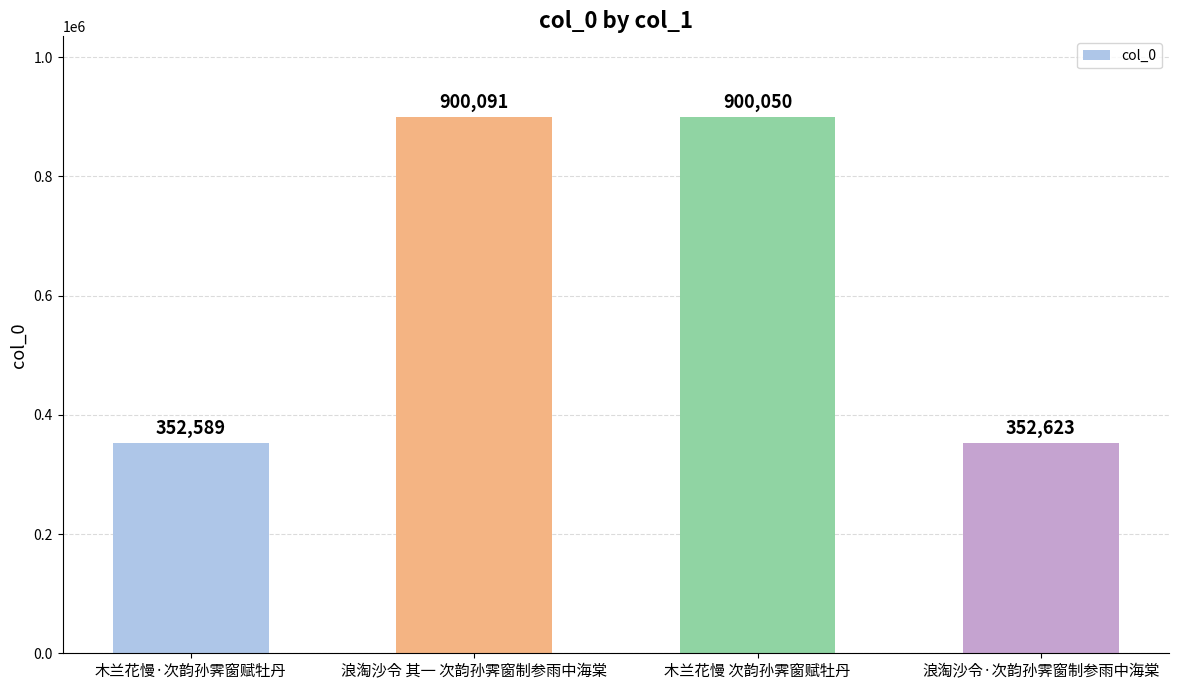

List the labels in order of value, largest first.

浪淘沙令 其一 次韵孙霁窗制参雨中海棠, 木兰花慢 次韵孙霁窗赋牡丹, 浪淘沙令·次韵孙霁窗制参雨中海棠, 木兰花慢·次韵孙霁窗赋牡丹